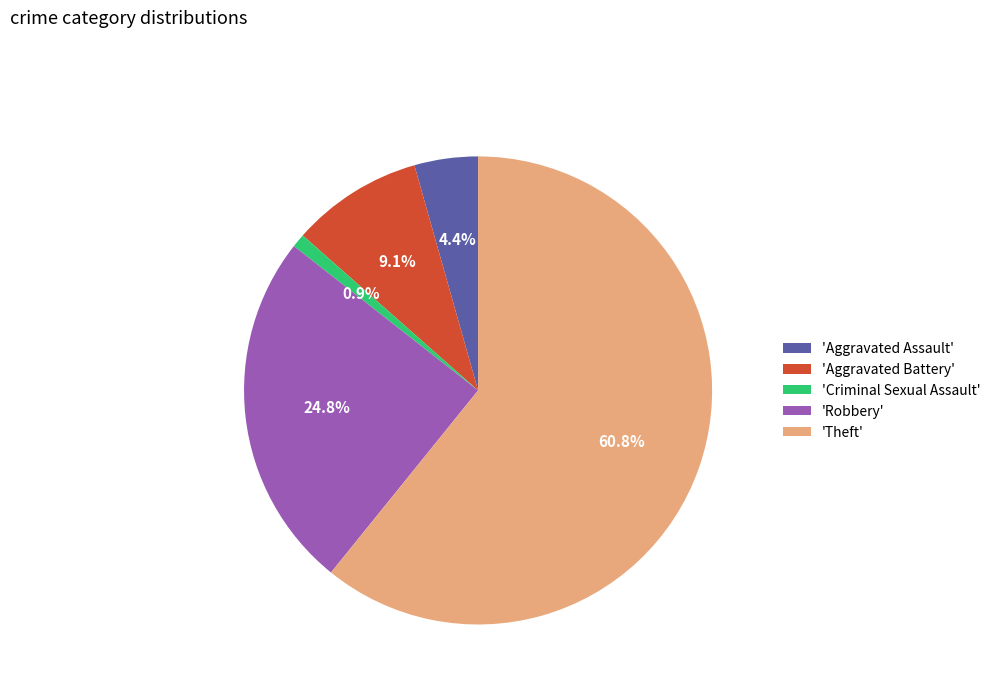

Rank the categories by value from lowest to highest.

'Criminal Sexual Assault', 'Aggravated Assault', 'Aggravated Battery', 'Robbery', 'Theft'